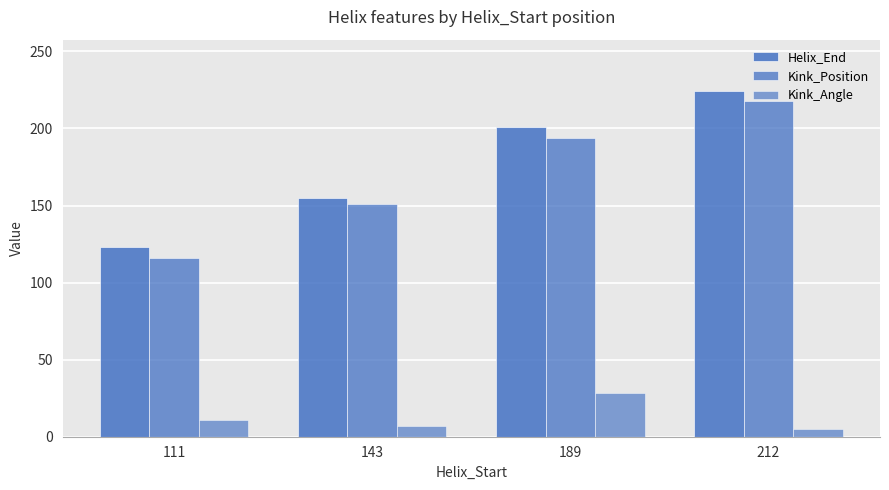

How many categories are shown in the chart?

4